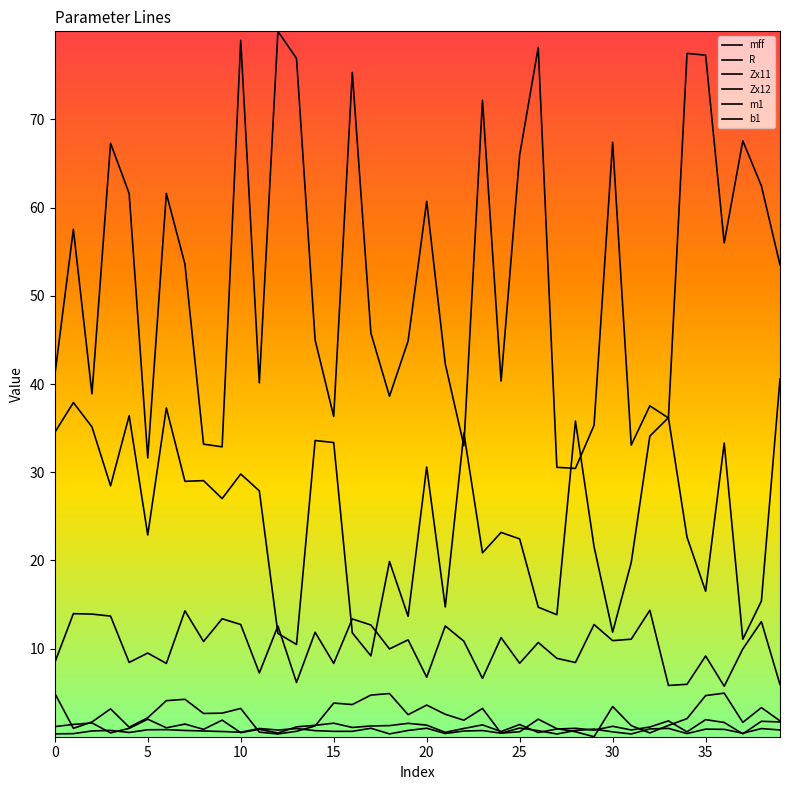

Reading left to right, extract all data points from this chart.

mff: 4.9	1.0	1.7	3.2	1.1	2.2	4.1	4.3	2.6	2.7	3.2	0.5	0.3	0.6	1.2	3.8	3.7	4.7	4.9	2.5	3.6	2.6	1.9	3.2	0.4	0.6	2.0	0.9	0.6	0.0	3.4	1.3	0.4	1.3	2.1	4.7	4.9	1.6	3.3	1.8
R: 1.2	1.4	1.6	0.4	1.0	2.0	1.0	1.4	0.8	1.9	0.5	0.9	0.4	1.1	1.3	1.5	1.1	1.2	1.3	1.5	1.3	0.5	0.9	1.4	0.6	1.4	0.5	0.9	1.0	0.8	1.2	0.8	1.1	1.8	0.6	1.9	1.6	0.3	1.8	1.7
Zx11: 34.5	37.9	35.1	28.5	36.4	22.9	37.3	29.0	29.0	27.0	29.8	27.9	11.7	10.5	33.6	33.4	11.8	9.2	19.9	13.7	30.6	14.7	34.5	20.9	23.2	22.4	14.7	13.8	35.8	21.6	11.9	19.8	34.1	36.2	22.6	16.5	33.3	11.1	15.4	40.6
Zx12: 41.0	57.5	38.9	67.3	61.6	31.6	61.6	53.6	33.2	32.9	79.0	40.1	80.0	76.9	45.0	36.3	75.3	45.8	38.6	44.9	60.7	42.3	33.0	72.2	40.3	66.0	78.2	30.6	30.4	35.3	67.4	33.1	37.5	36.1	77.5	77.3	56.0	67.6	62.5	53.5
m1: 0.3	0.4	0.7	0.7	0.5	0.8	0.8	0.7	0.7	0.6	0.5	0.9	0.8	0.9	0.7	0.6	0.6	1.0	0.3	0.7	1.0	0.4	0.7	0.7	0.4	1.0	0.7	0.3	0.7	0.9	0.6	0.3	0.9	1.0	0.4	0.9	0.8	0.4	0.9	0.8
b1: 8.4	14.0	13.9	13.7	8.4	9.5	8.3	14.3	10.8	13.4	12.7	7.2	12.6	6.2	11.9	8.3	13.4	12.7	10.0	11.0	6.8	12.6	10.8	6.6	11.2	8.3	10.7	8.9	8.4	12.7	10.9	11.1	14.3	5.8	6.0	9.2	5.7	10.0	13.1	5.9